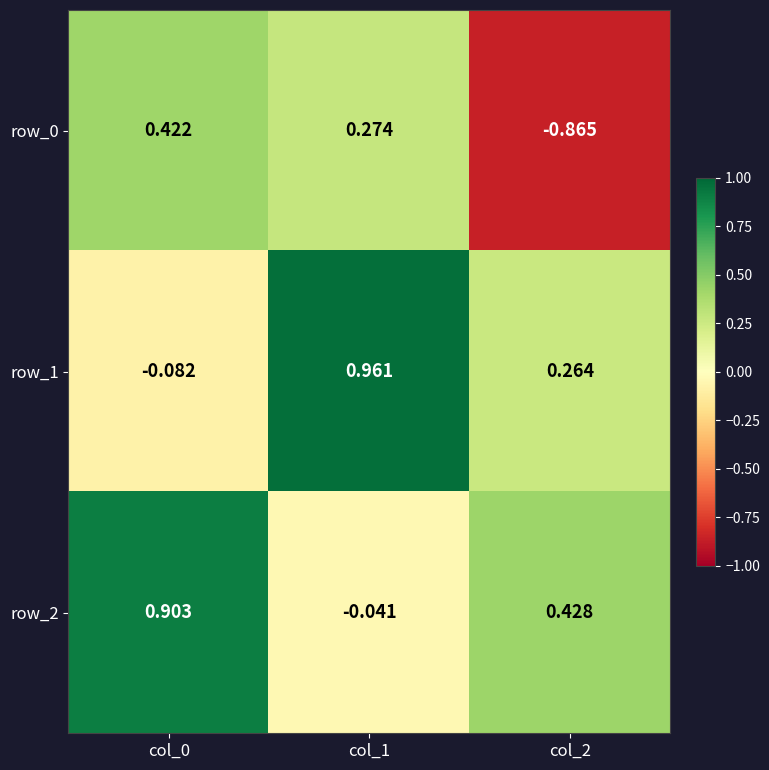

Is the value of row_0 at col_2 greater than the value of row_1 at col_1?

No